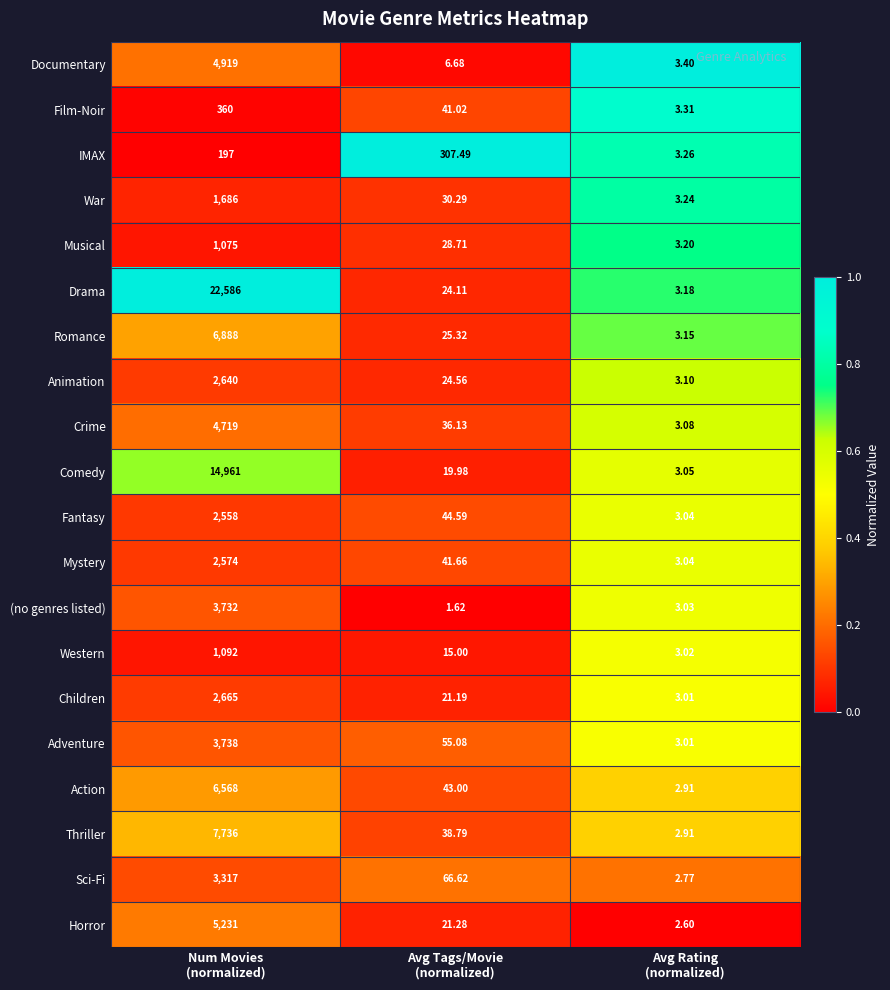

List the series in order of their peak value, lowest first.

IMAX, Film-Noir, Musical, Western, War, Fantasy, Mystery, Animation, Children, Sci-Fi, (no genres listed), Adventure, Crime, Documentary, Horror, Action, Romance, Thriller, Comedy, Drama